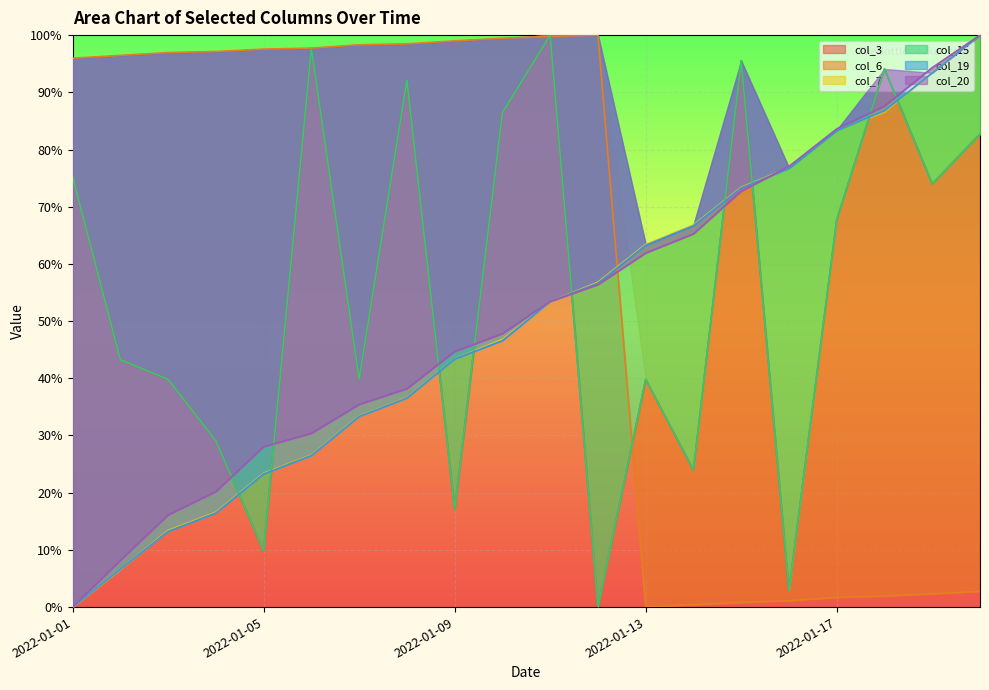

What is the difference between the highest and lowest values at 2022-01-02?

89.9